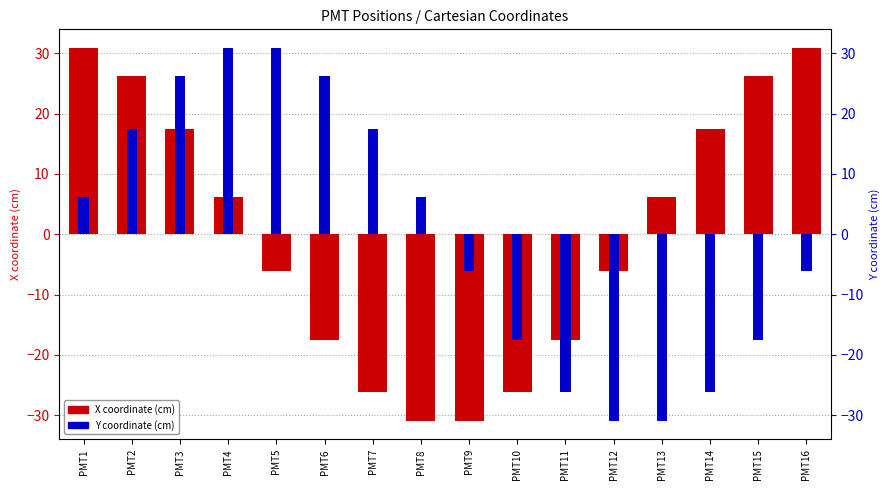

At how many categories does at least one series exceed 17?

10